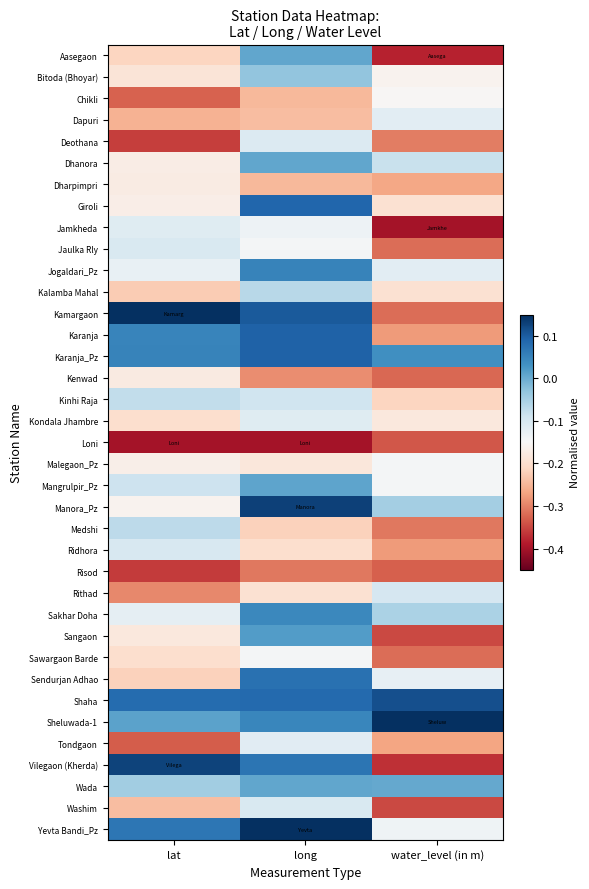

What is the spread (max minus min) of values at lat?

0.6